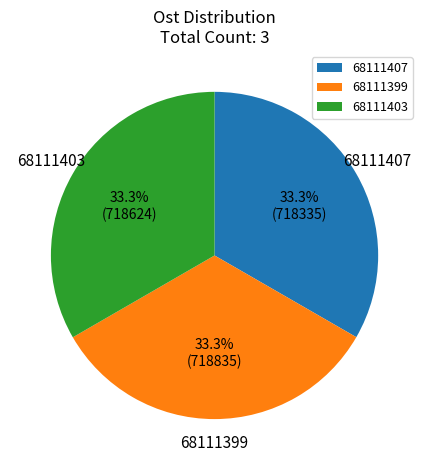

What is the ratio of the value at 68111407 to the value at 68111403?

1.0